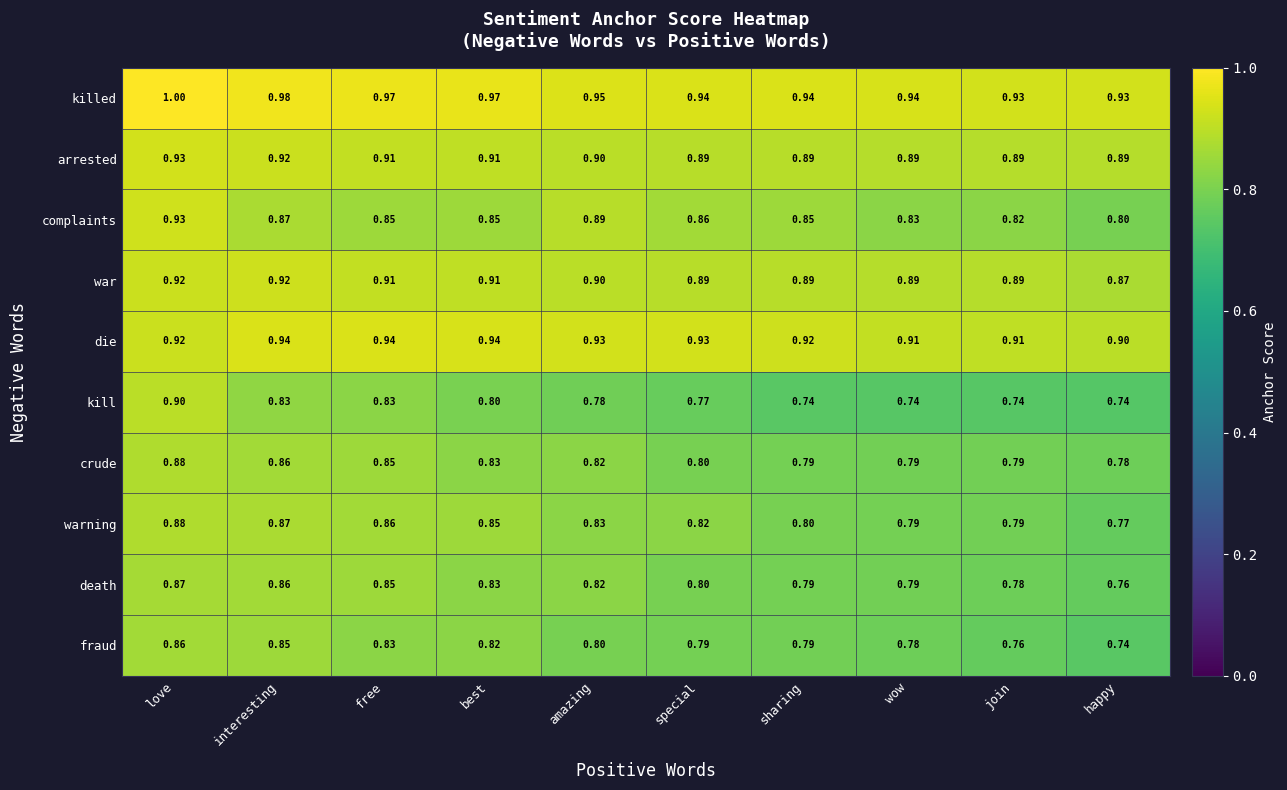

Which series has the widest spread of values?

kill